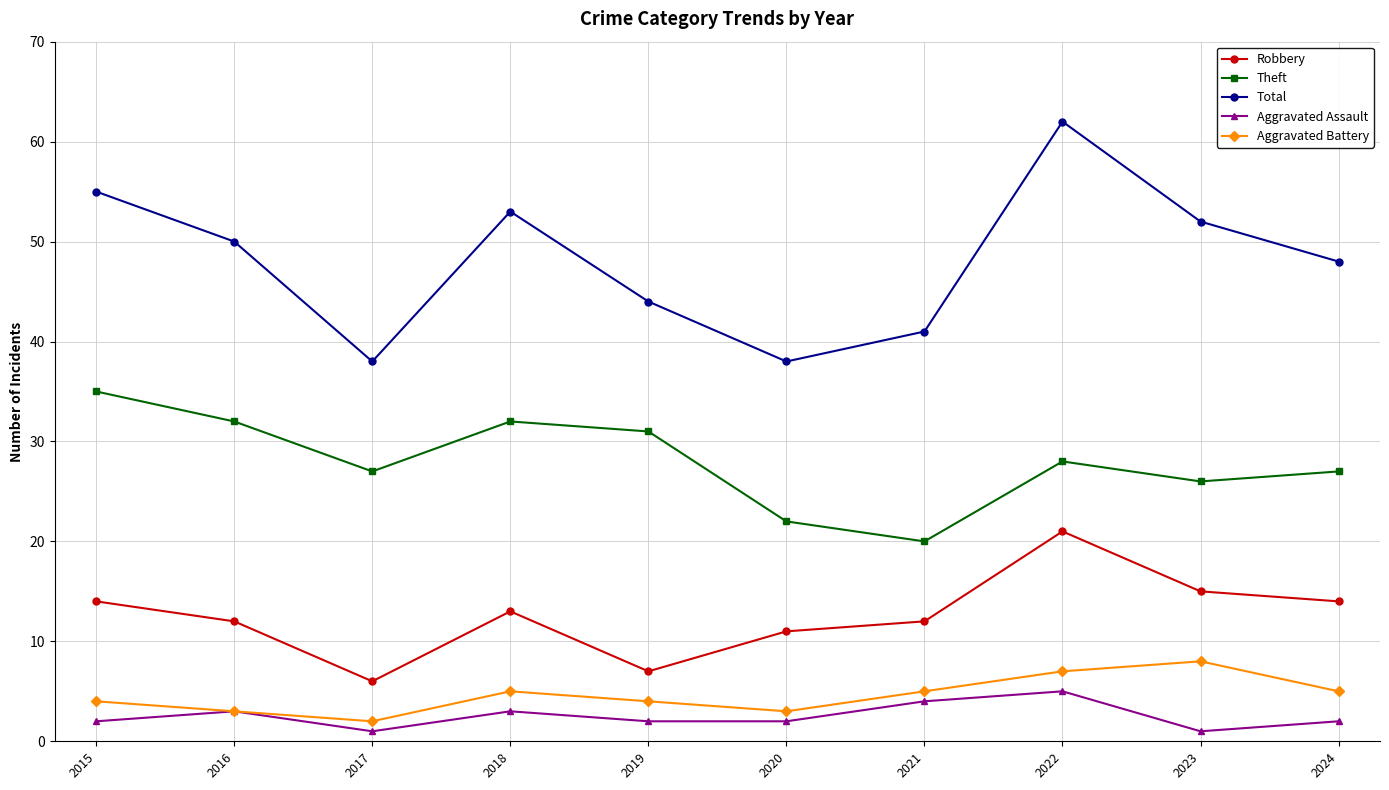

What is the sum of all Aggravated Assault values?

25